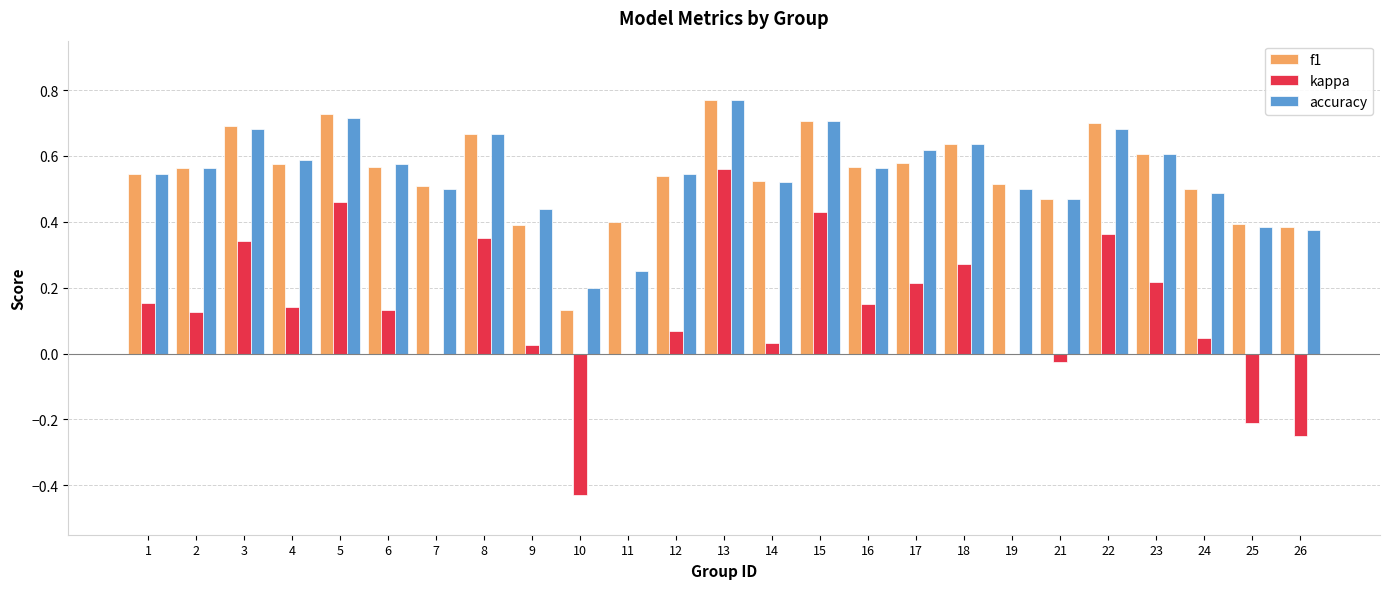

Are the bars grouped side by side (vs. stacked)?

Yes